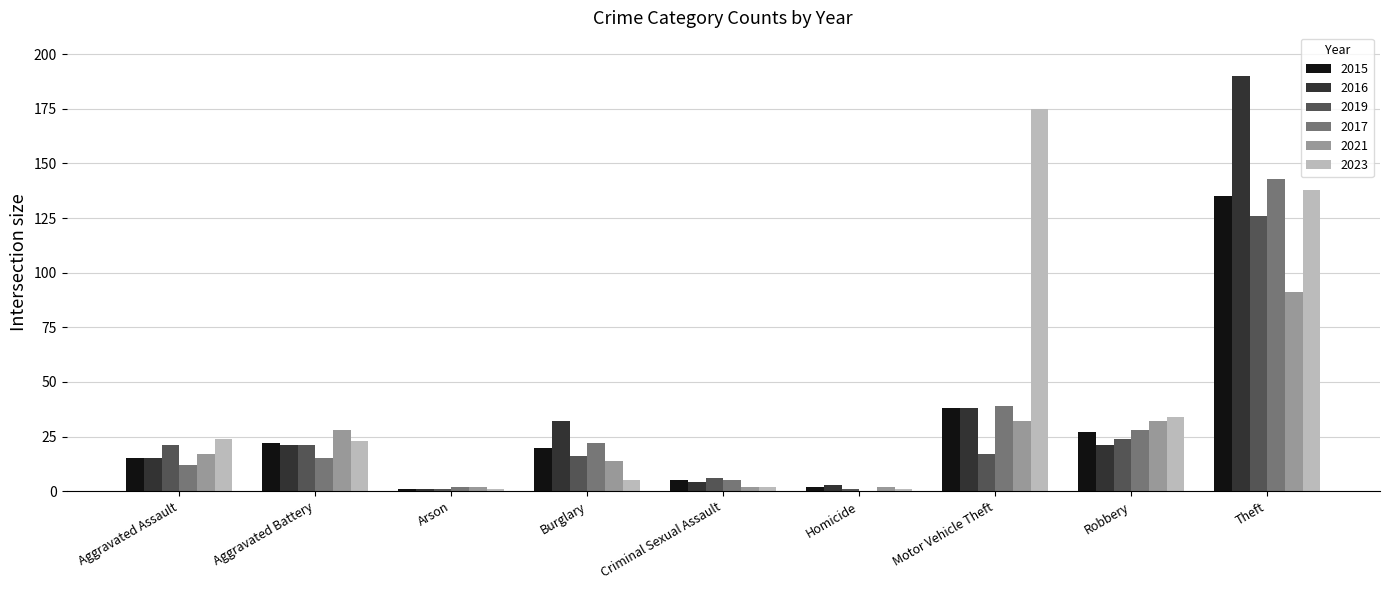

What value does the 2016 series have at Burglary?

32